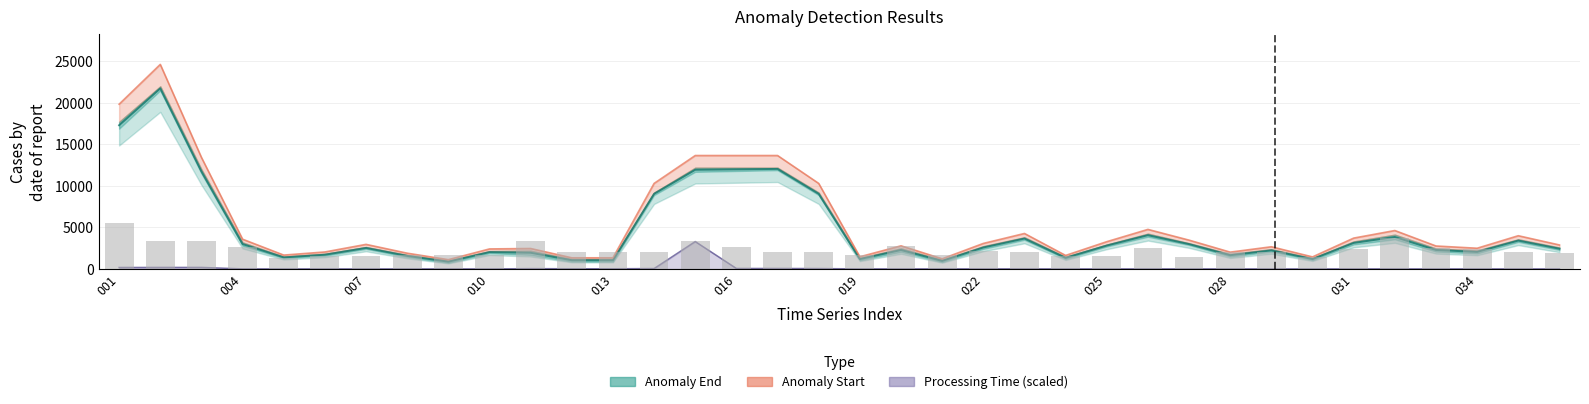

The value of Processing Time (scaled) at 25 is 8.0. True or false?

False